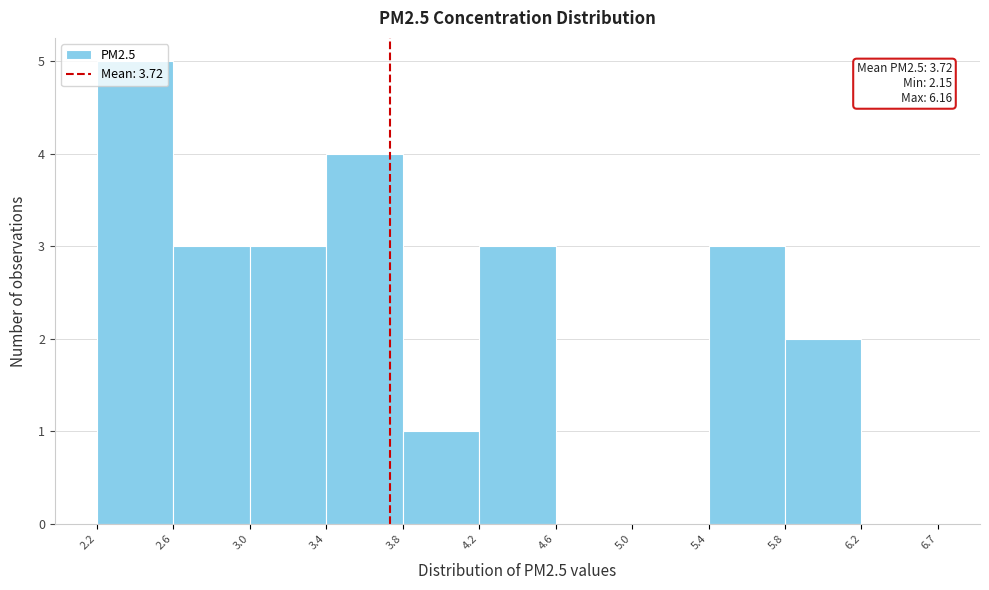

Which range on the x-axis has the tallest bar?

2.2 to 2.6